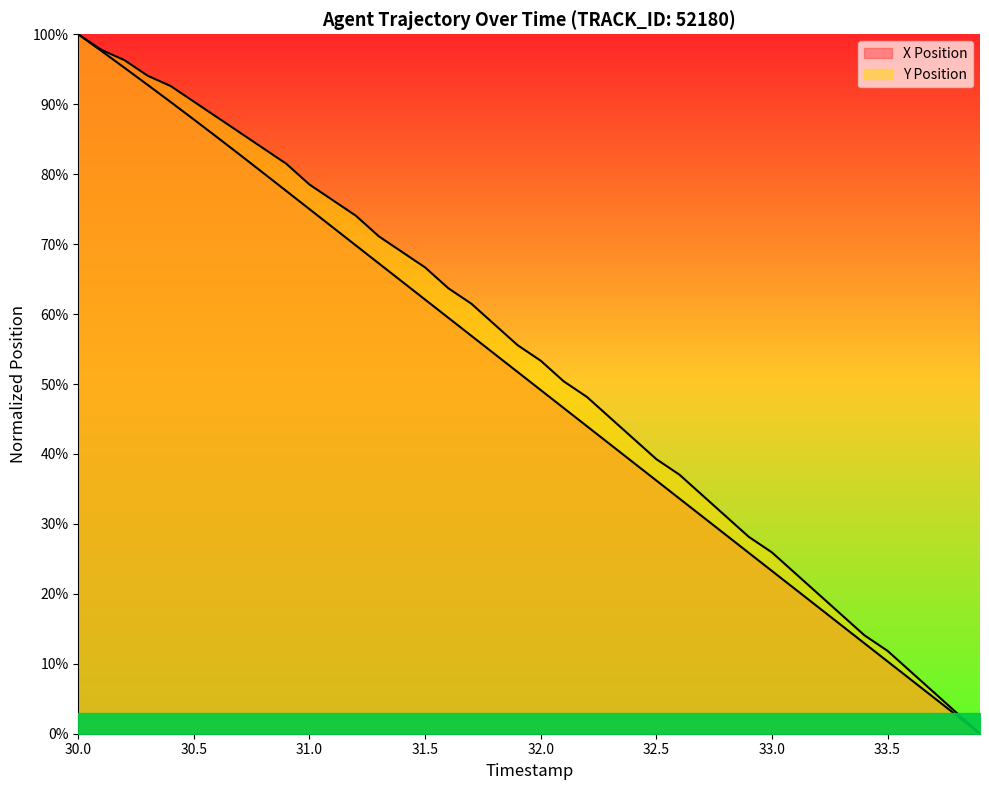

Which category has the highest value across all series?

30.0